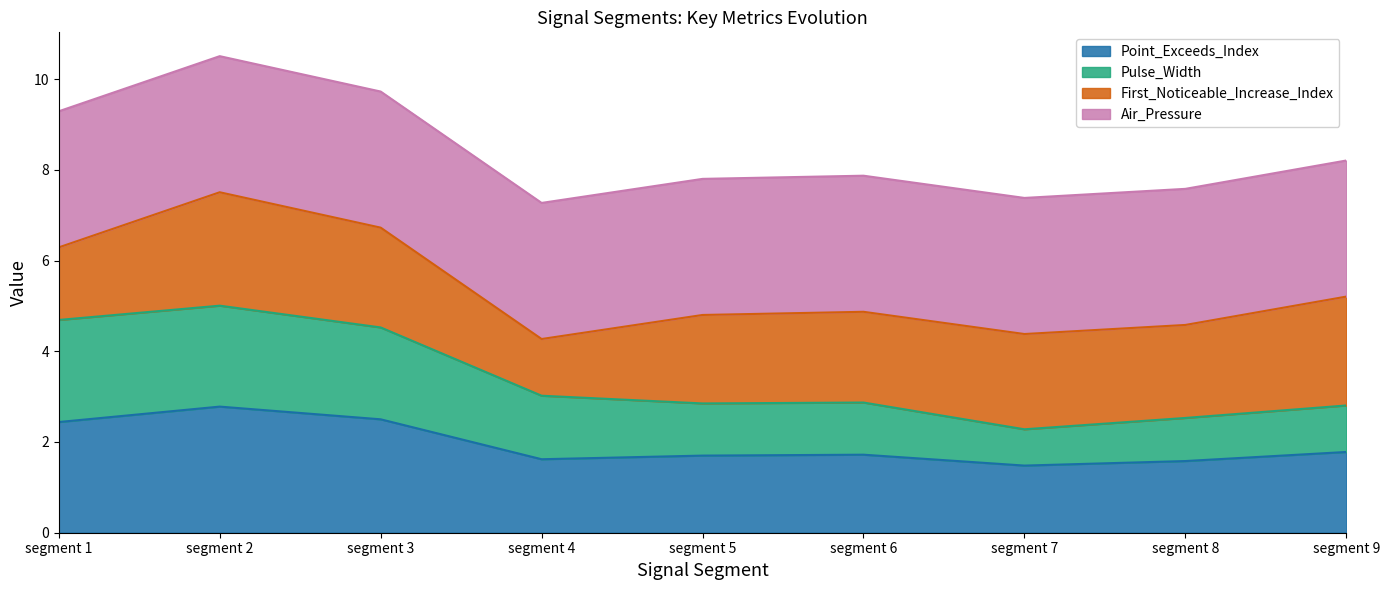

What is the total value across all series at segment 6?

7.9